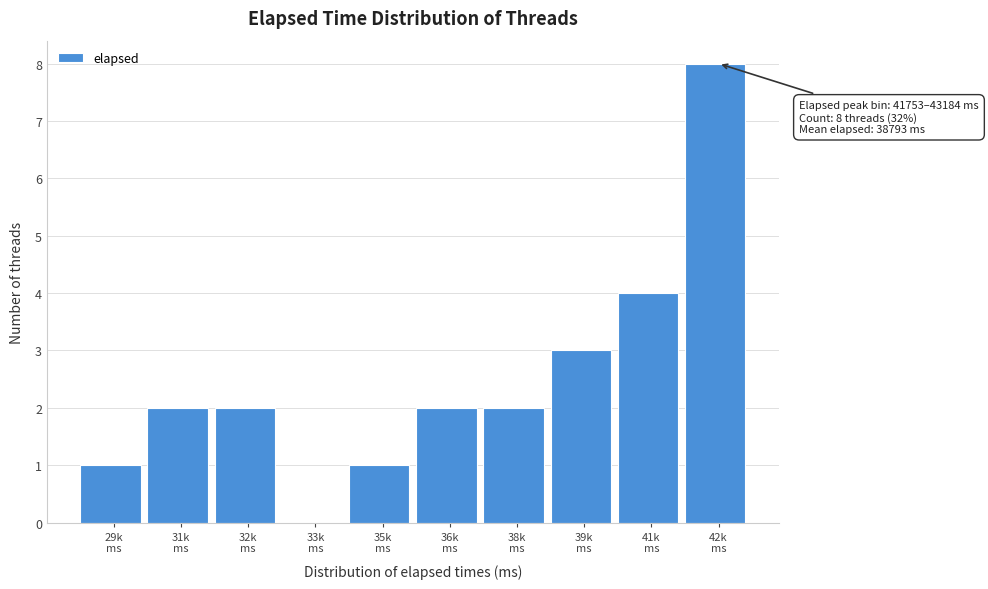

What is the sum of all values?

25